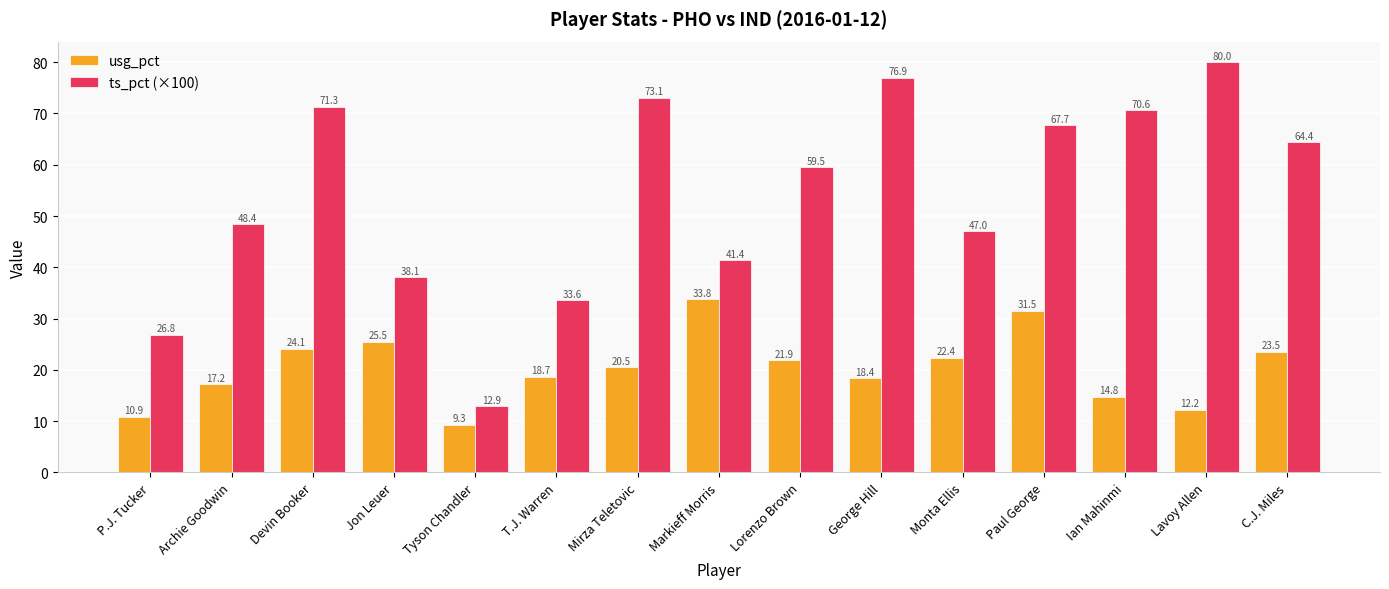

Which series has the largest total across all categories?

ts_pct (×100)